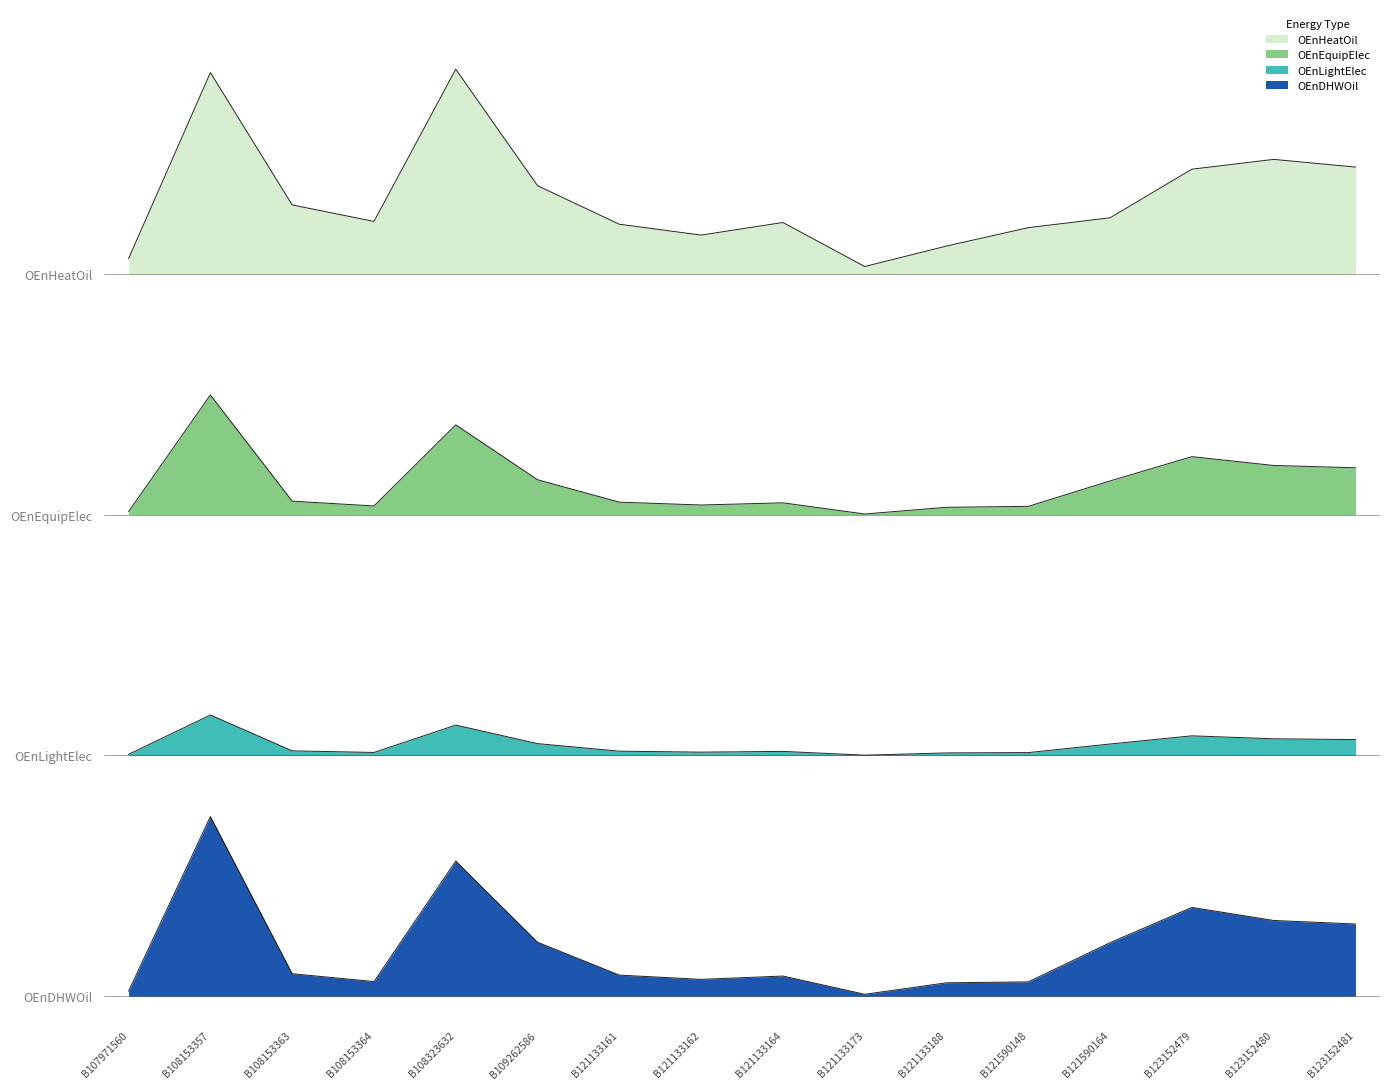

Where is OEnHeatOil nearest to the value 826063?

B123152481